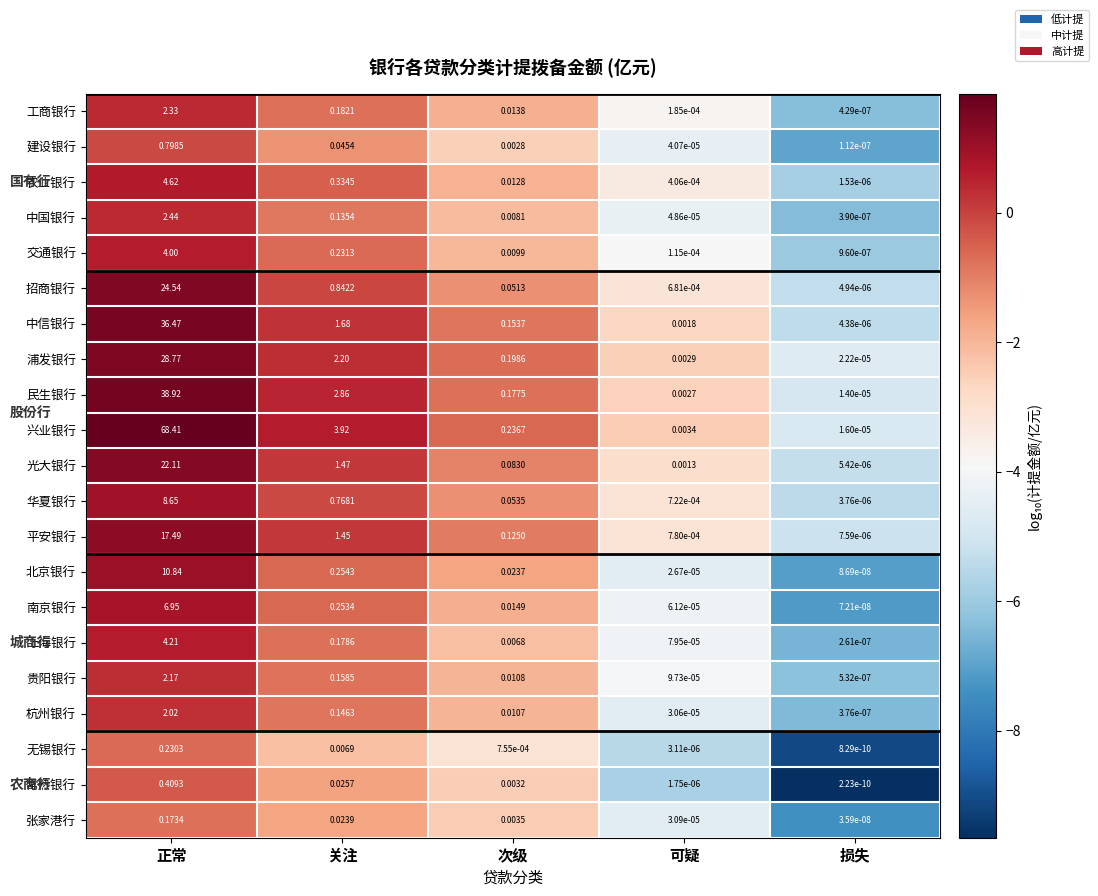

At how many categories does at least one series exceed 1?

2